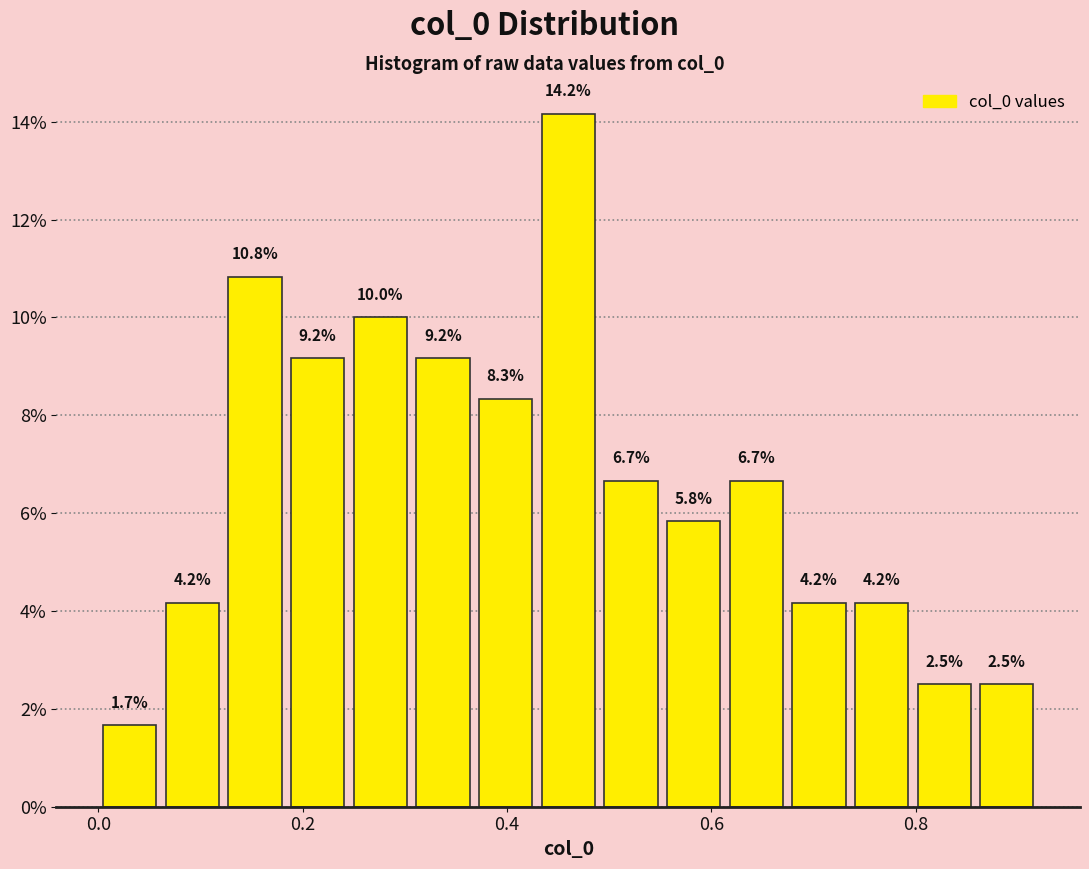

Around what value on the x-axis is the tallest bar? Give the approximate position of its centre, as read against the axis.

0.46